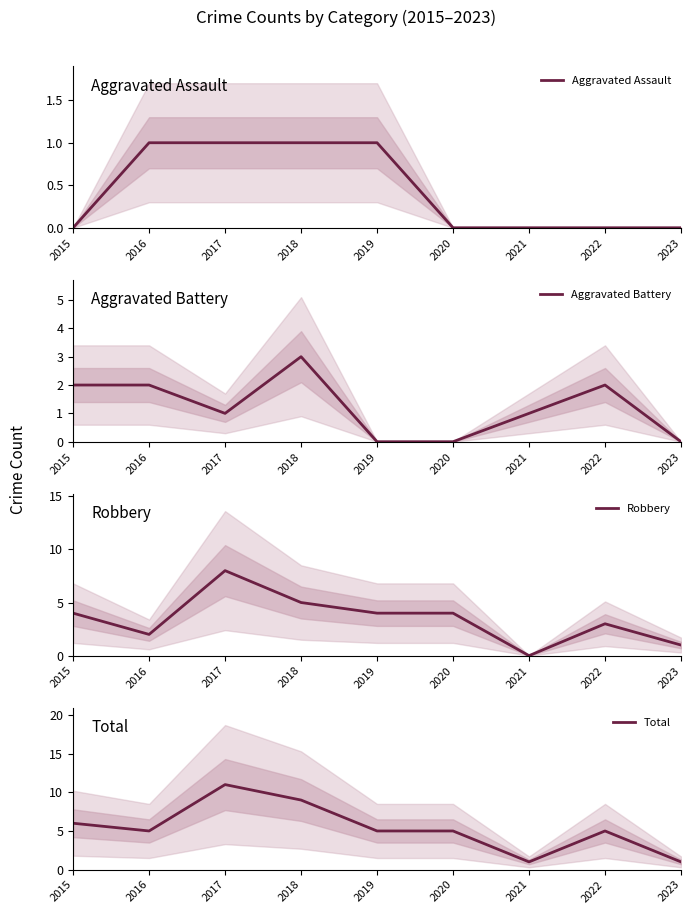

What is the sum of all Robbery values?

31